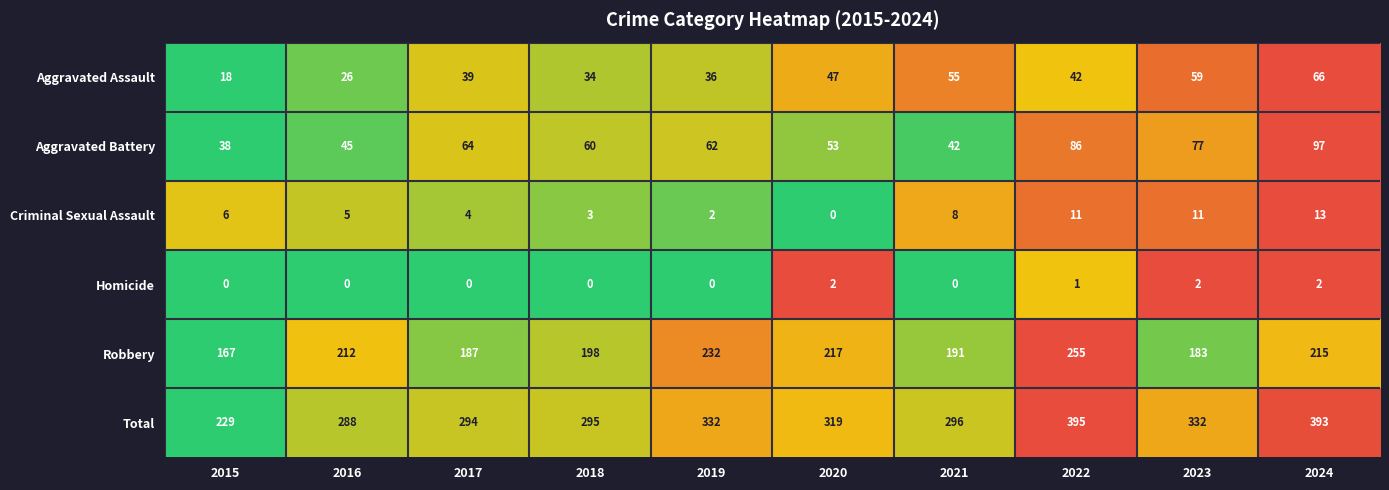

Read the Criminal Sexual Assault value at 2015.

6